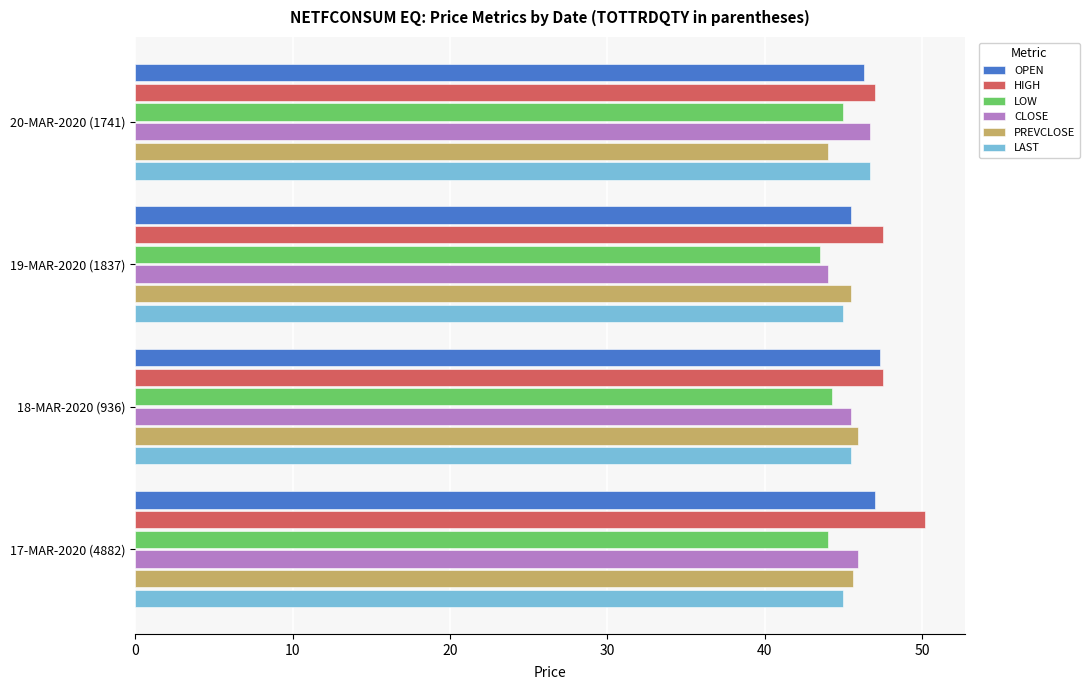

What is the spread (max minus min) of values at 17-MAR-2020 (4882)?

6.2